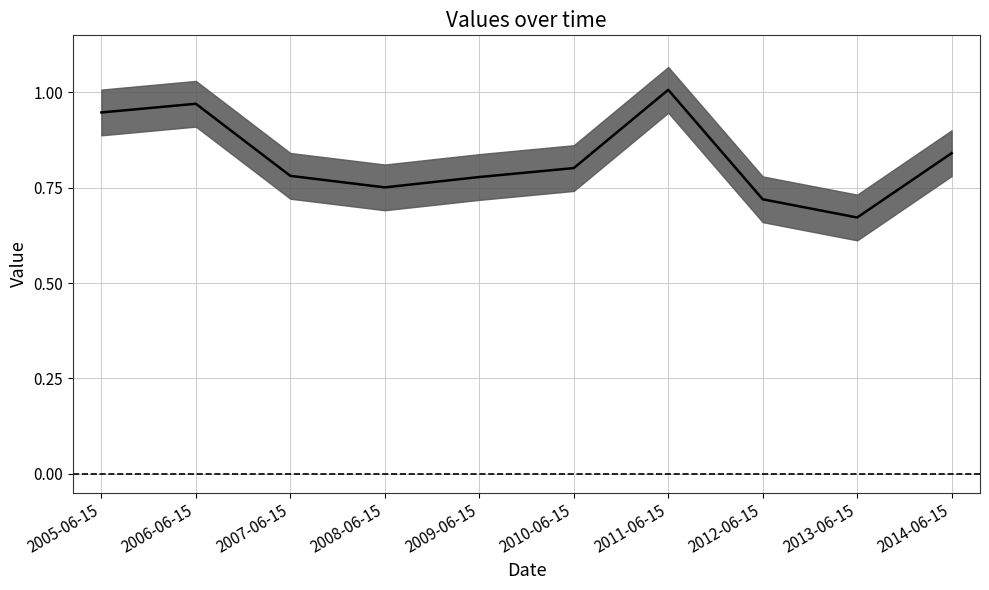

What is the label of the 5th point from the right?

2010-06-15